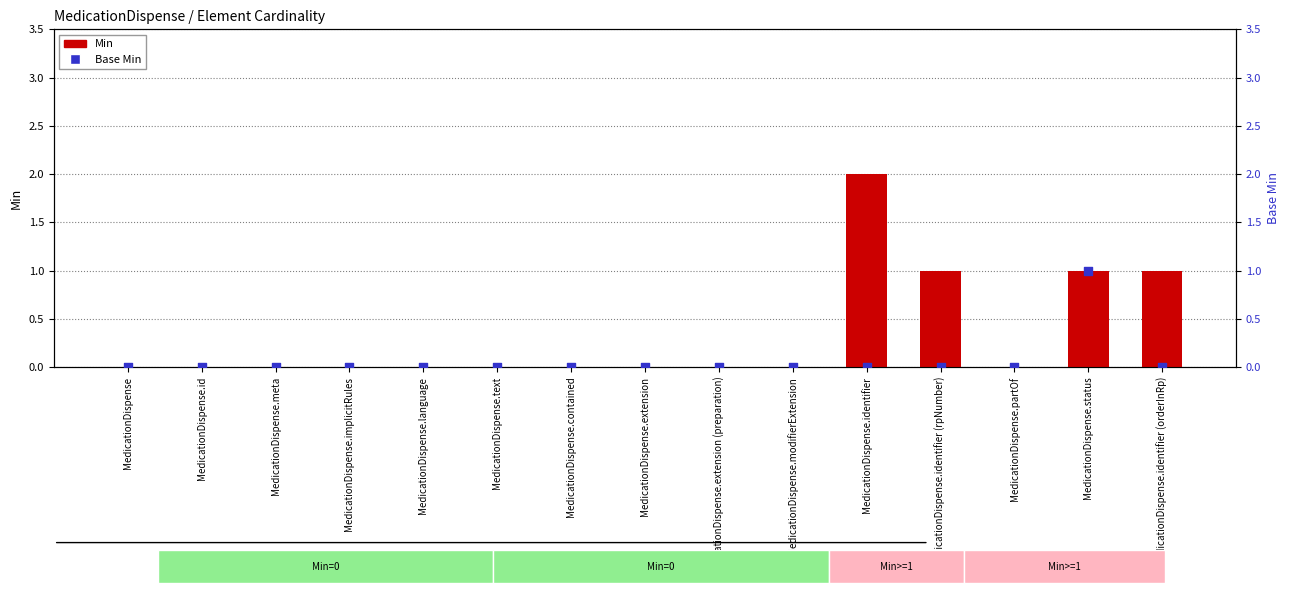

At which category is the sum across all series the highest?

MedicationDispense.identifier